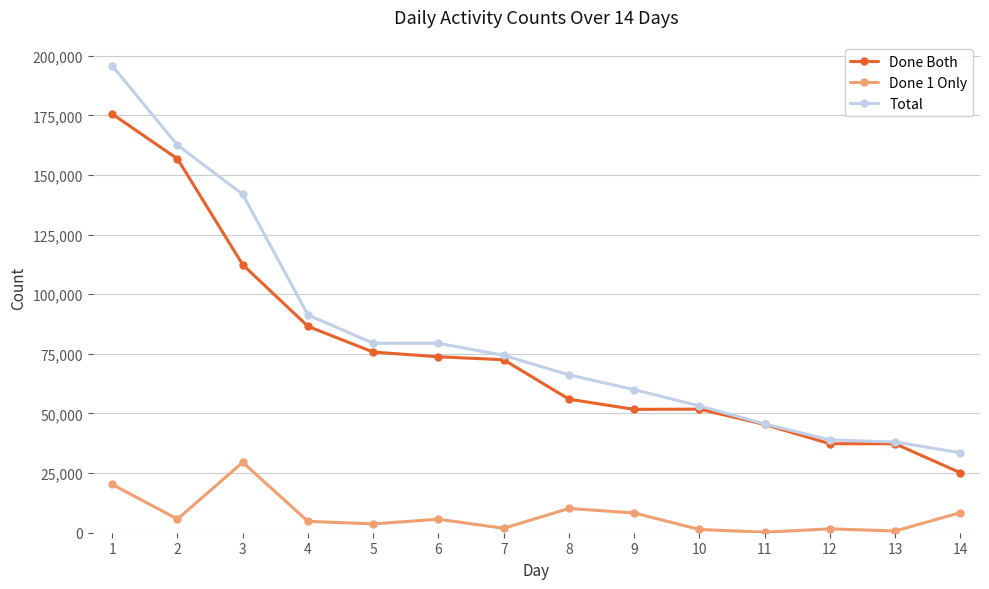

What is the difference between the second highest and minimum values in the Done 1 Only series?

20026